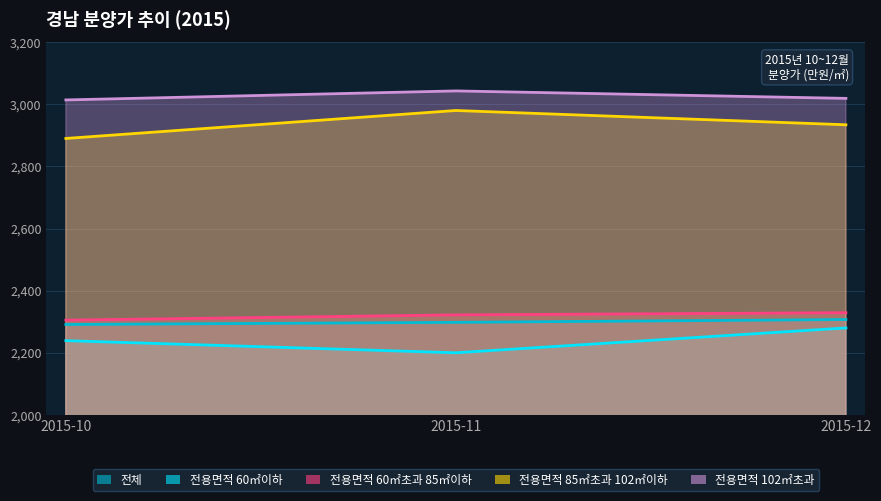

What is the spread (max minus min) of values at 2015-12?

739